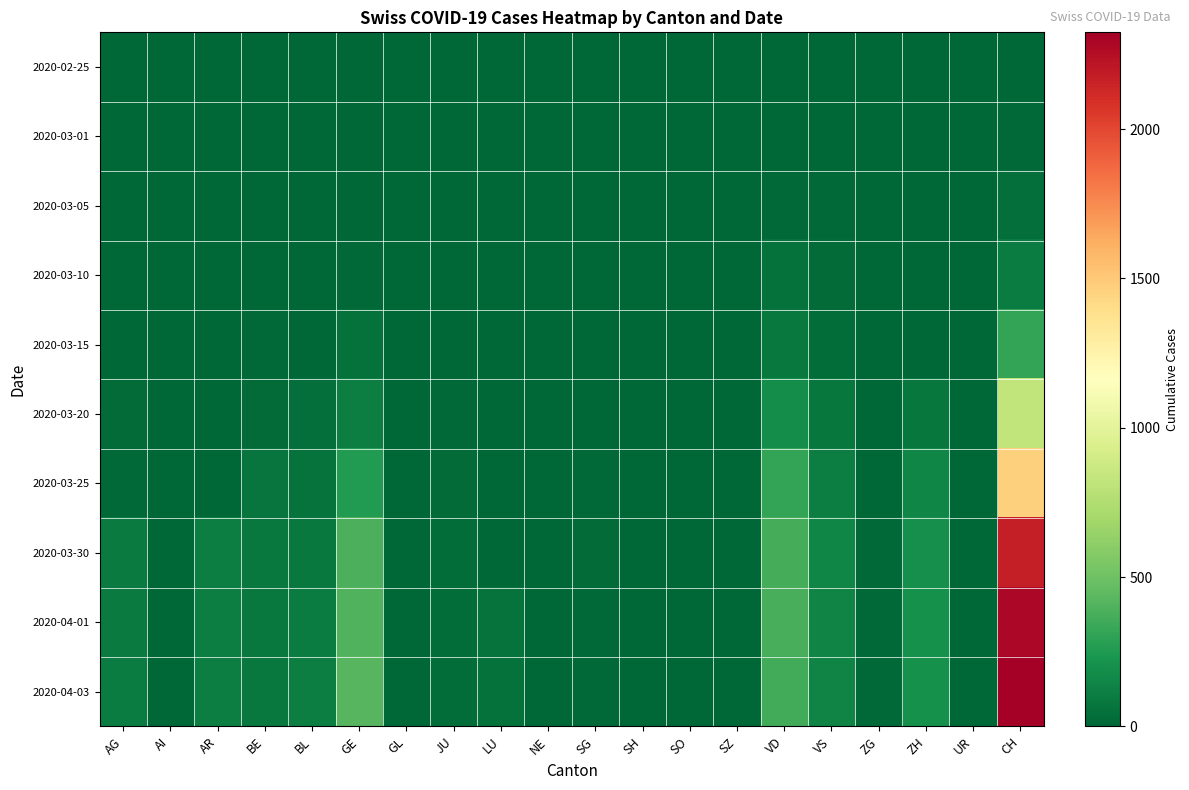

At AG, list the series in order from smallest to largest.

2020-02-25, 2020-03-01, 2020-03-05, 2020-03-10, 2020-03-15, 2020-03-25, 2020-03-20, 2020-03-30, 2020-04-01, 2020-04-03